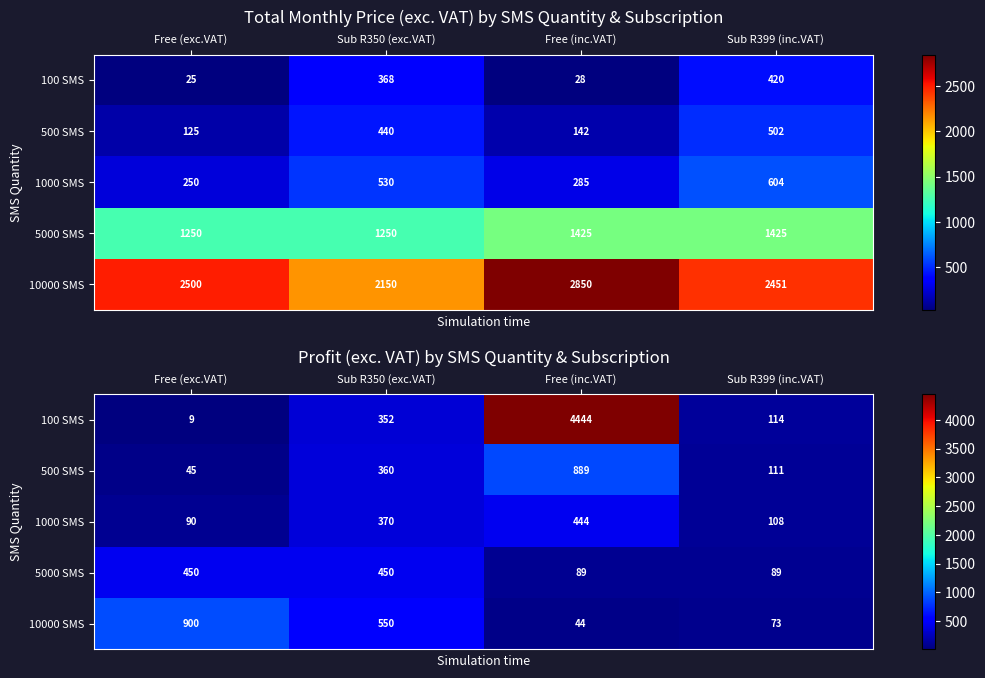

Is it true that 10000 SMS equals 550.0 at Sub R350 (exc.VAT)?

True